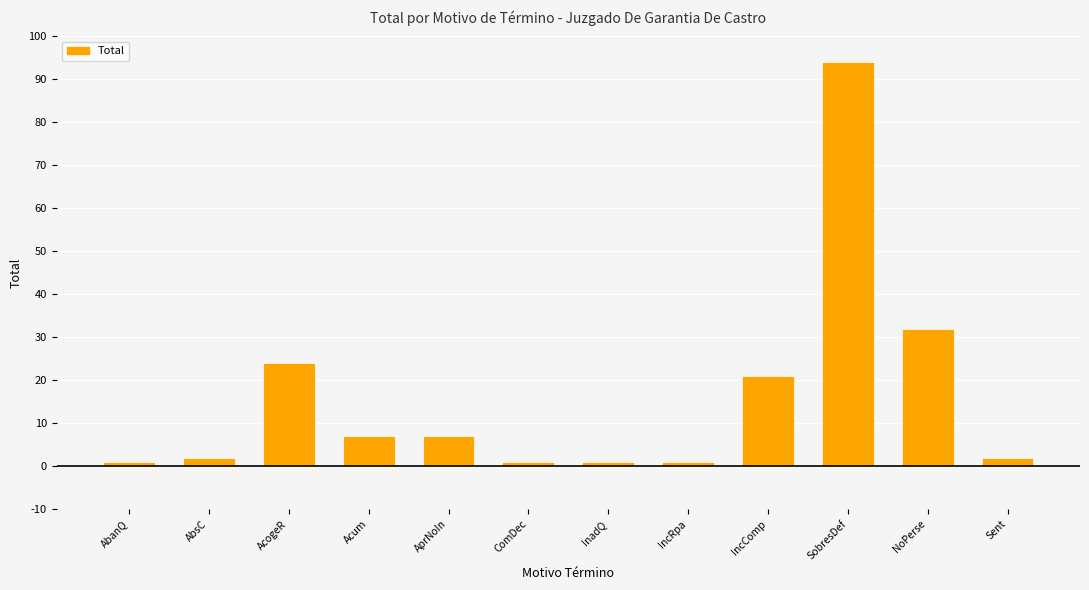

What is the greatest value displayed?

94